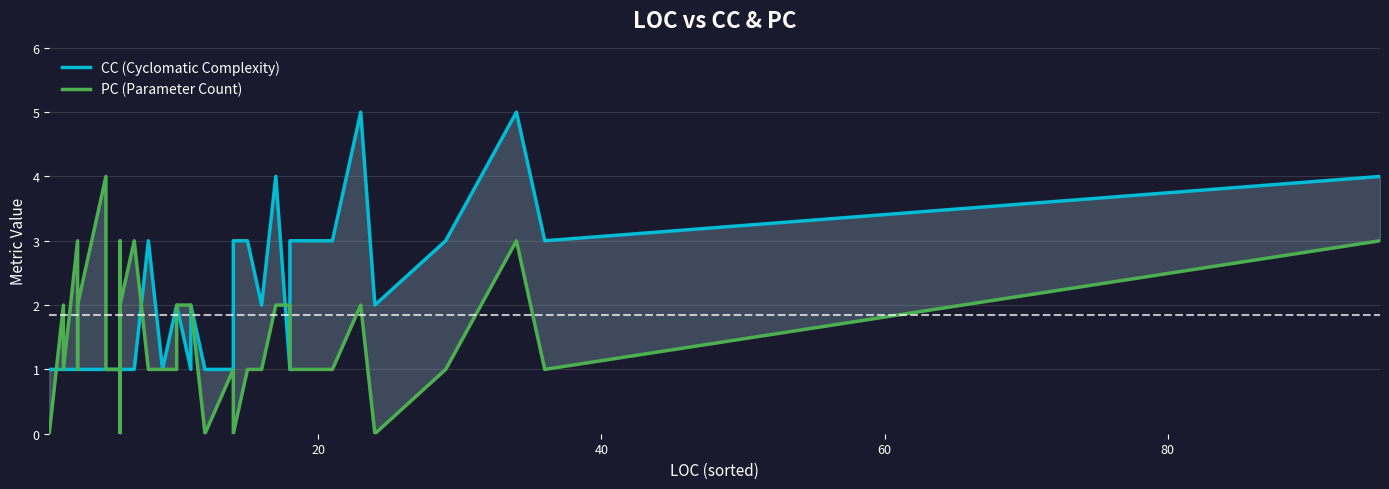

Is this an area chart (filled region under the line)?

No